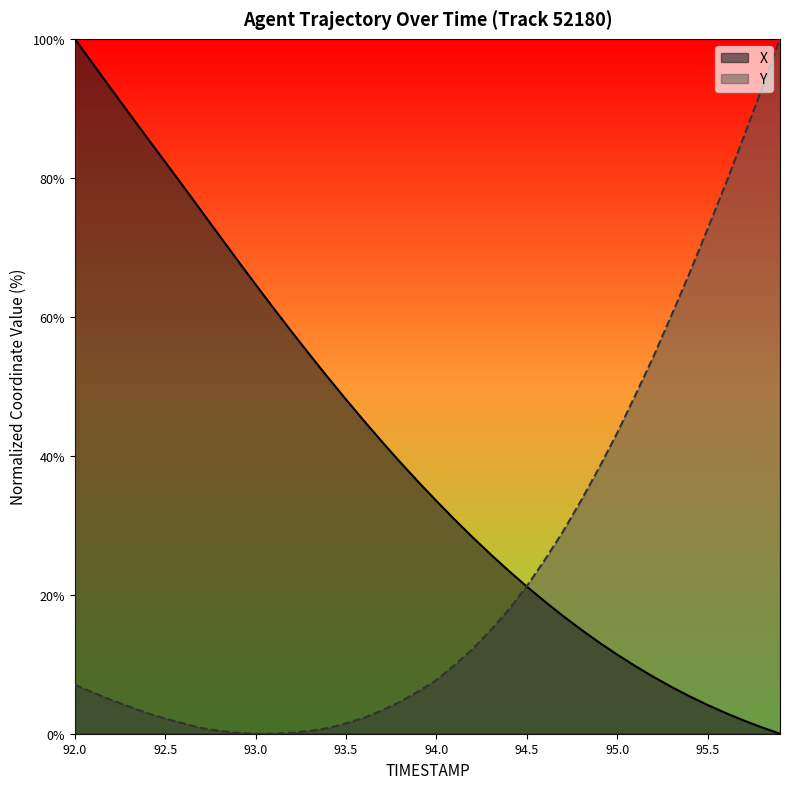

How many categories are shown in the chart?

40